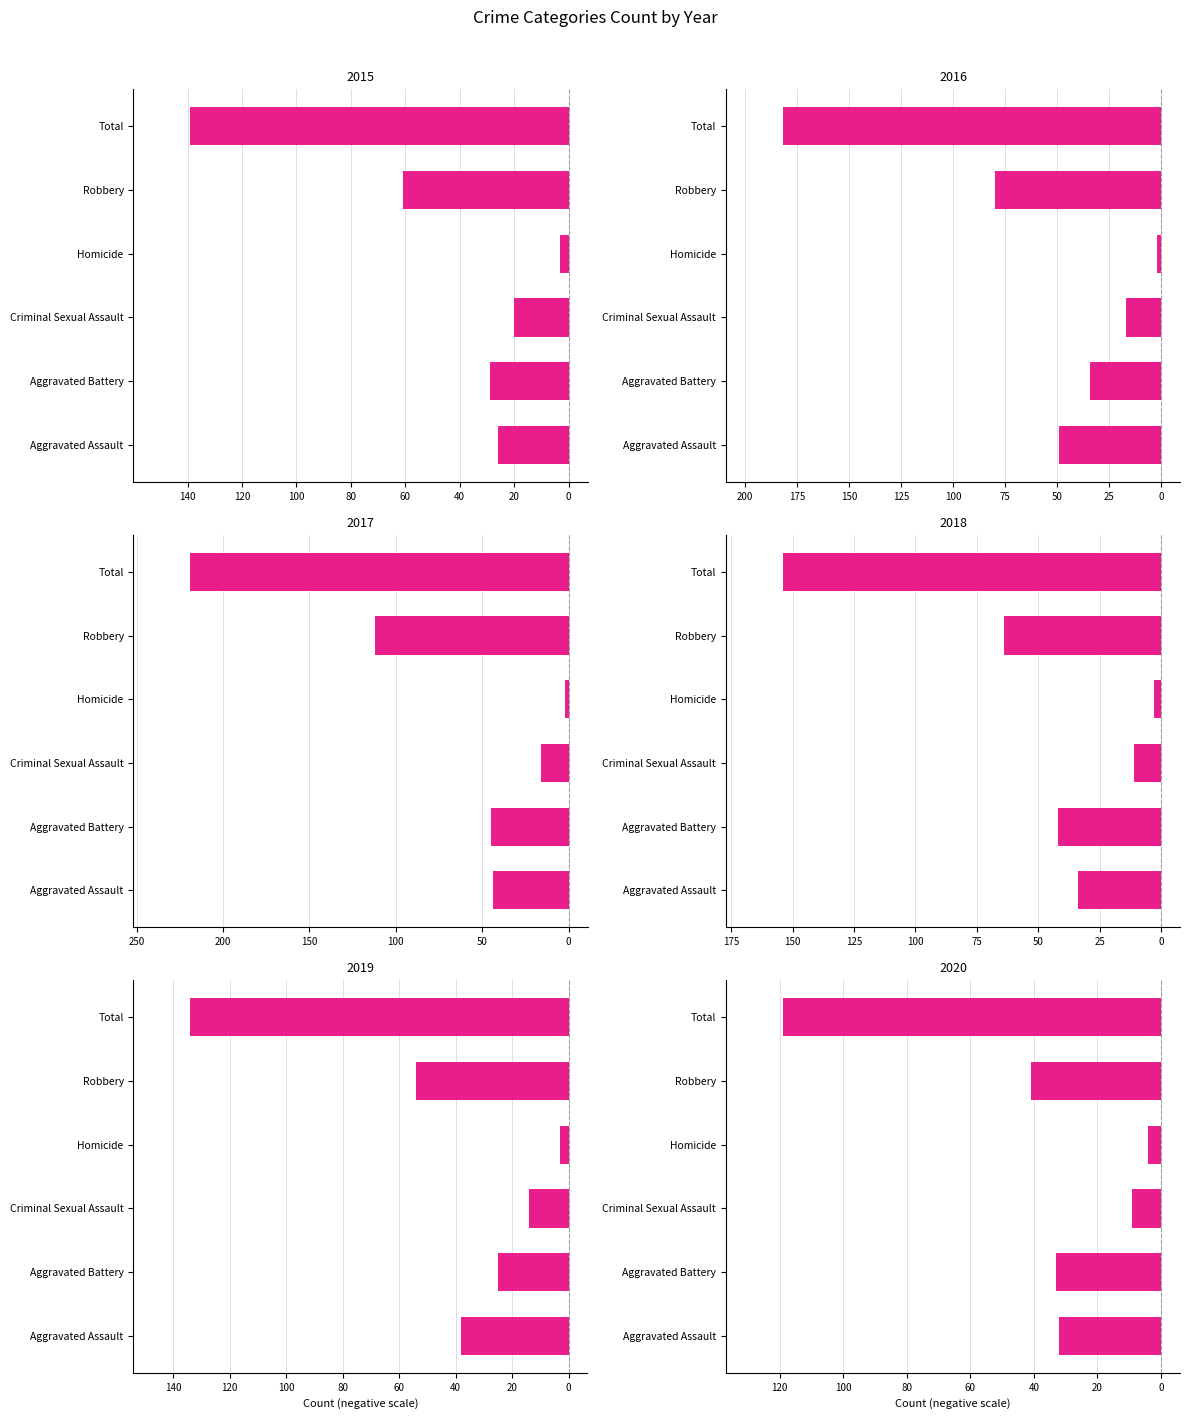

Where does the 2019 series first go above -25?

Criminal Sexual Assault